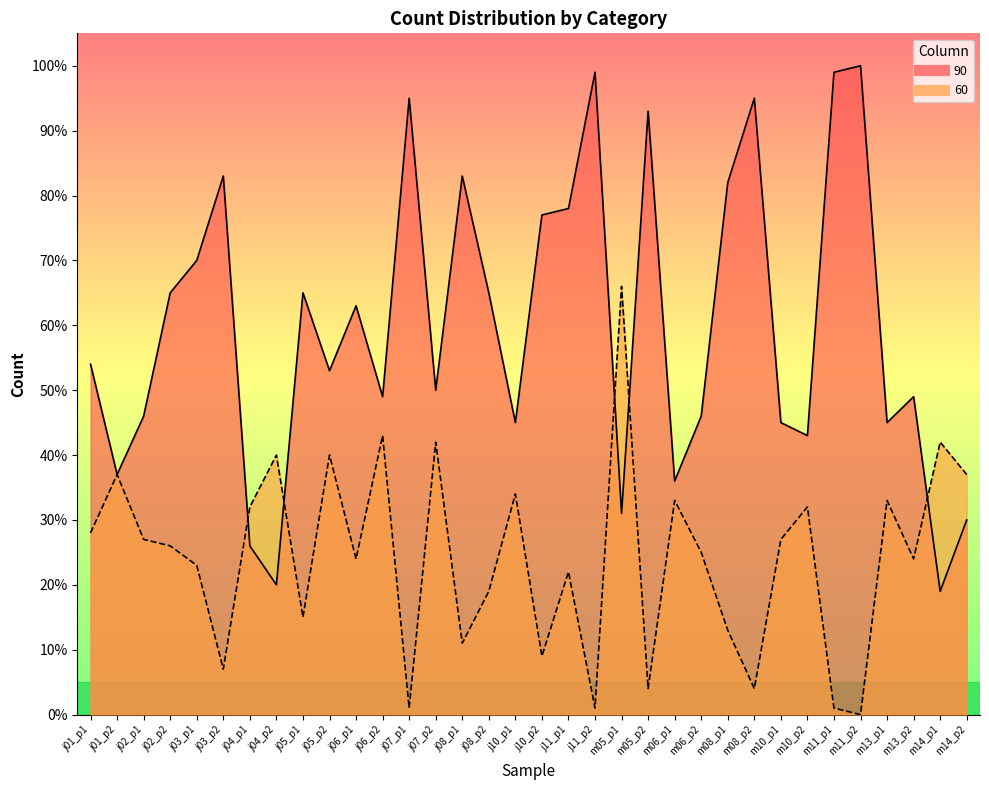

Where does the 90 series first go above 54?

j02_p2